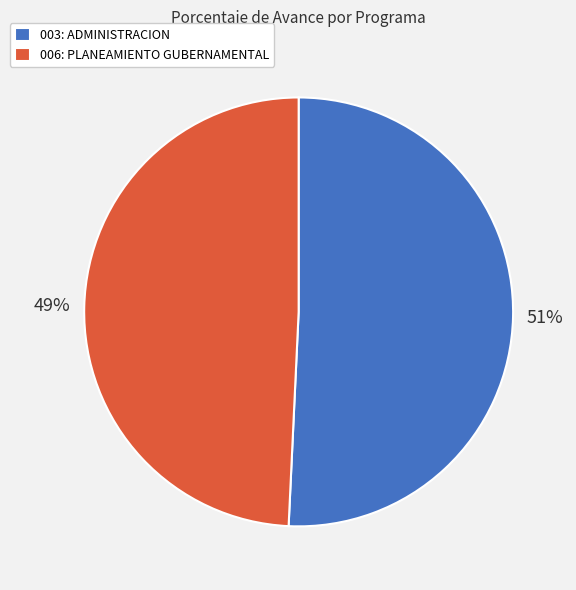

Is the sum of 003: ADMINISTRACION and 006: PLANEAMIENTO GUBERNAMENTAL greater than half?

Yes